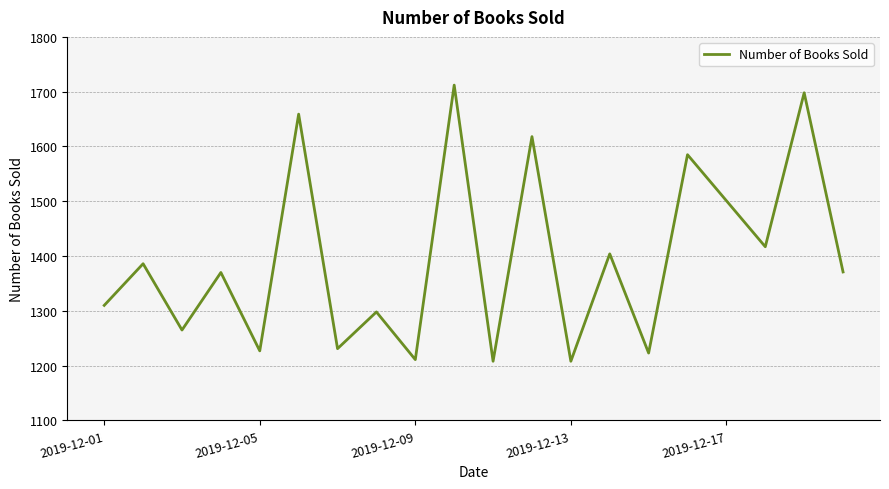

How many lines are shown in the chart?

1